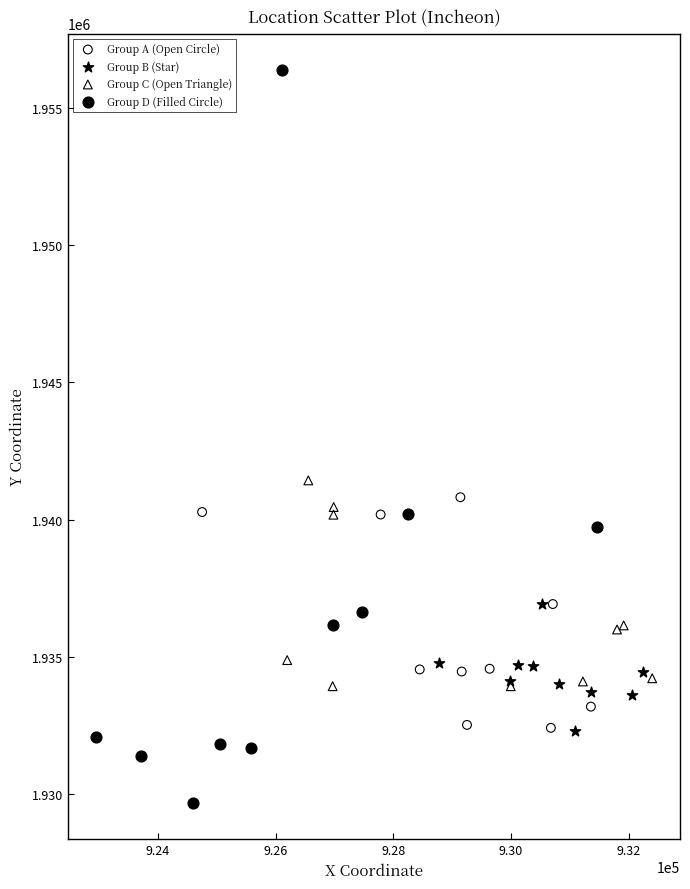

Which series reaches the maximum Y coordinate?

Group D (Filled Circle)